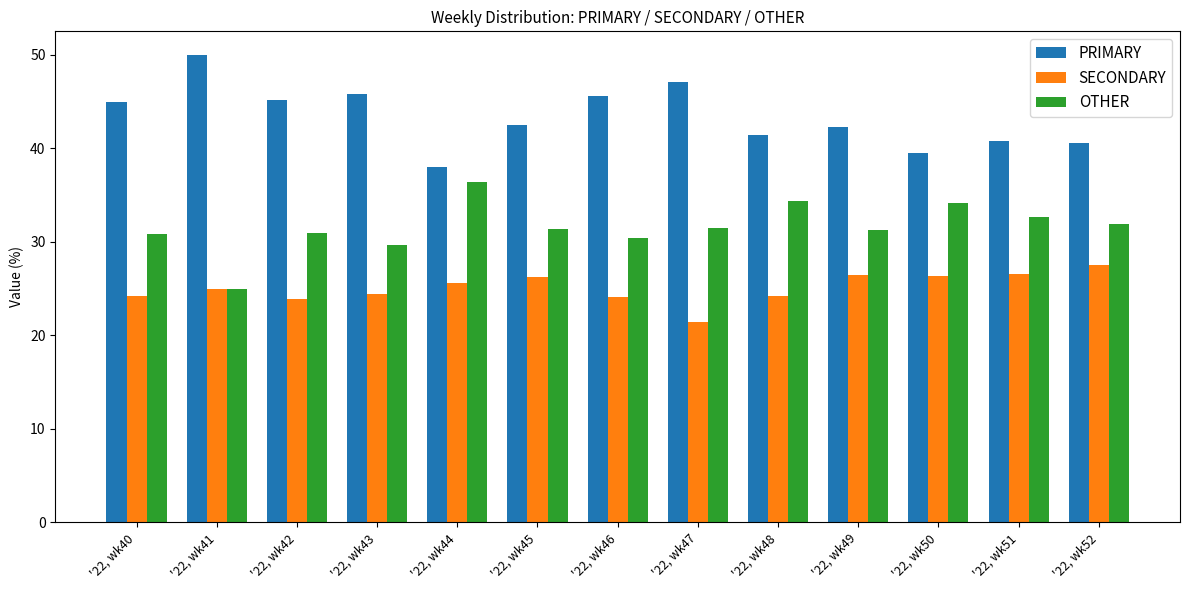

Between '22, wk40 and '22, wk52, which series saw the biggest shift?

PRIMARY